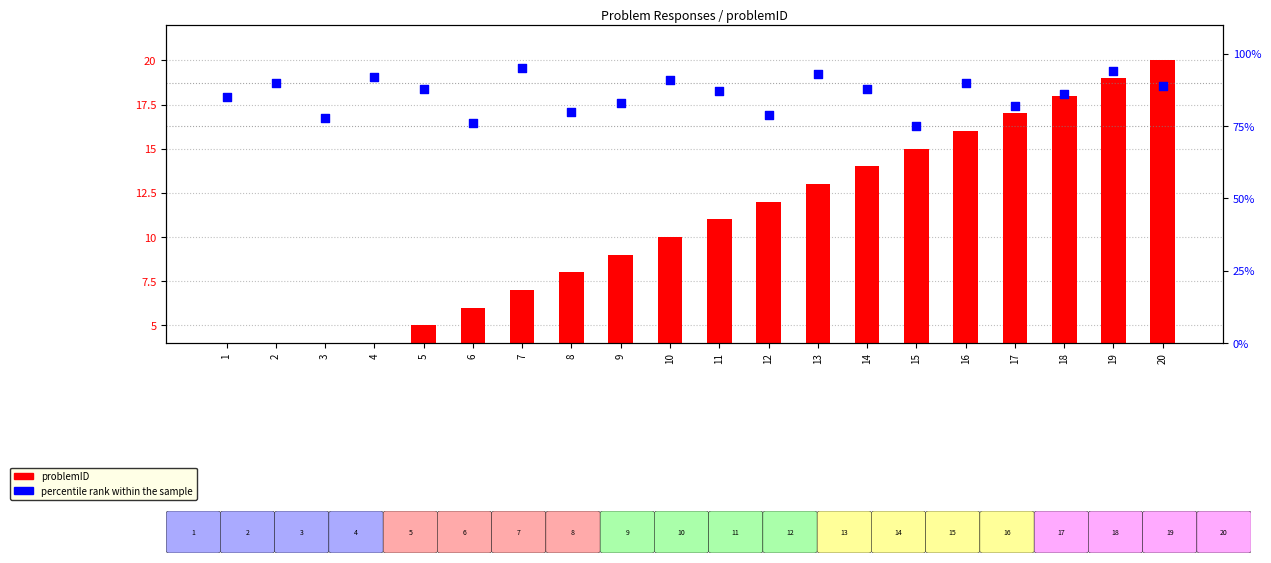

Which series reaches the minimum Y coordinate?

problemID